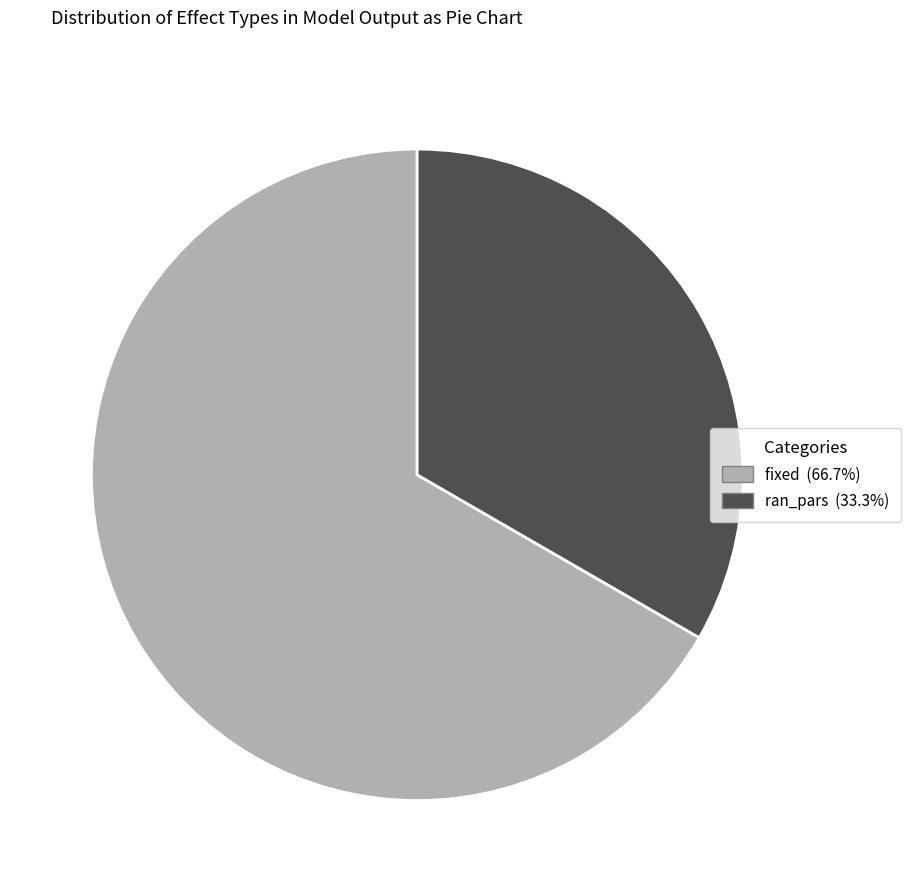

Which category accounts for the majority?

fixed